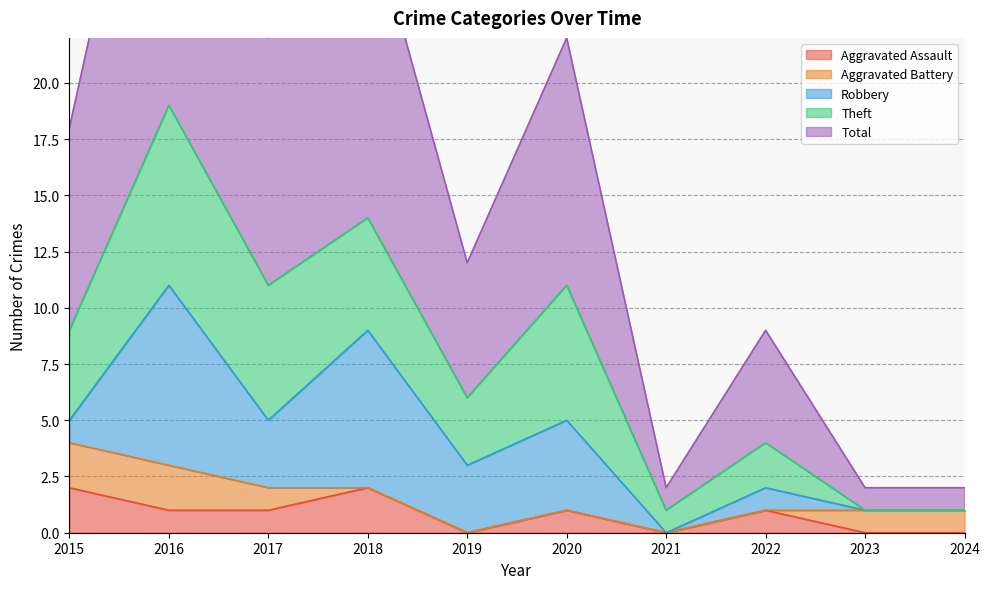

Reading left to right, what are all the values shown in this chart?

Aggravated Assault: 2	1	1	2	0	1	0	1	0	0
Aggravated Battery: 2	2	1	0	0	0	0	0	1	1
Robbery: 1	8	3	7	3	4	0	1	0	0
Theft: 4	8	6	5	3	6	1	2	0	0
Total: 9	19	11	14	6	11	1	5	1	1